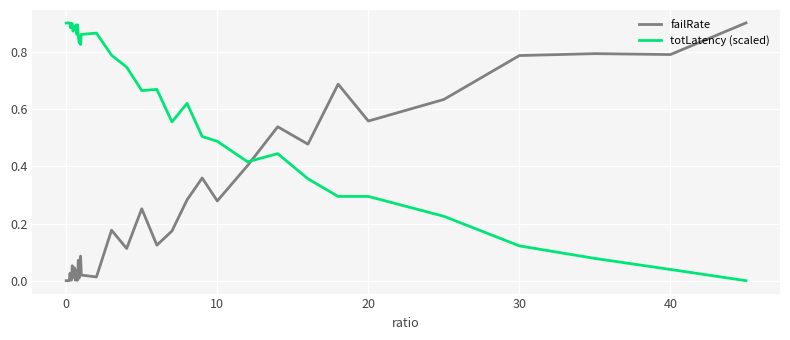

Is this an area chart (filled region under the line)?

No